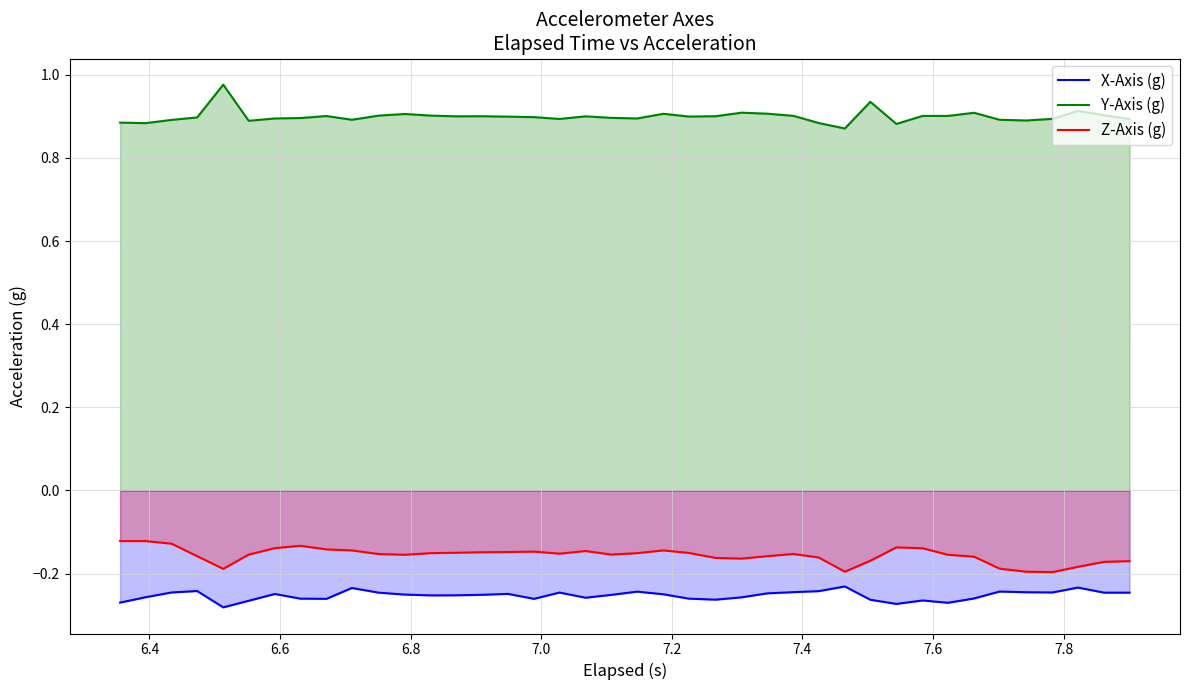

What is the difference between the maximum and minimum values in the Y-Axis (g) series?

0.1